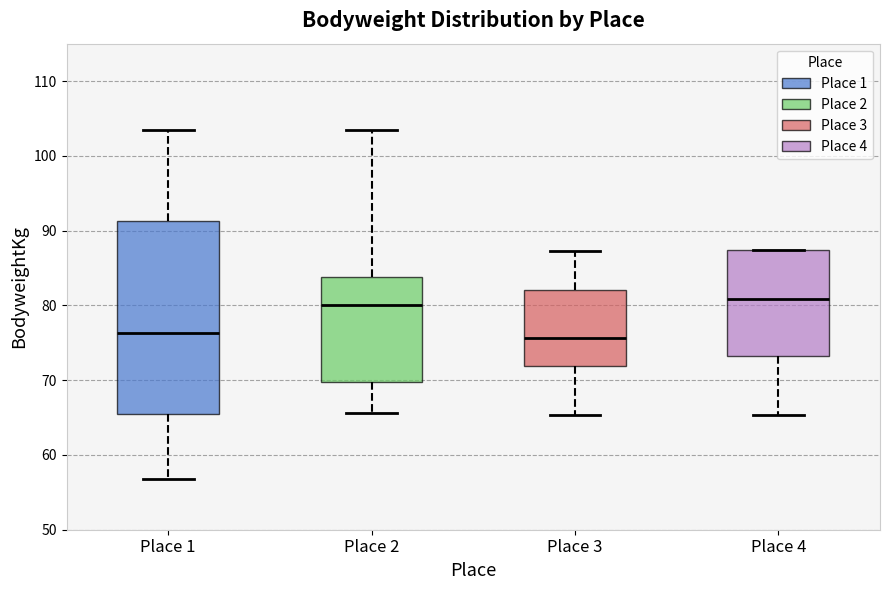

Reading left to right, read every box against the y-axis: the position of its median line, the range the box covers, and the ends of its whiskers. The values are not printed on the chart, so give them approximately, as read against the axis.

Place 1: median 76, box 65 to 91, whiskers 57 to 103
Place 2: median 80, box 70 to 84, whiskers 66 to 103
Place 3: median 76, box 72 to 82, whiskers 65 to 87
Place 4: median 81, box 73 to 87, whiskers 65 to 87